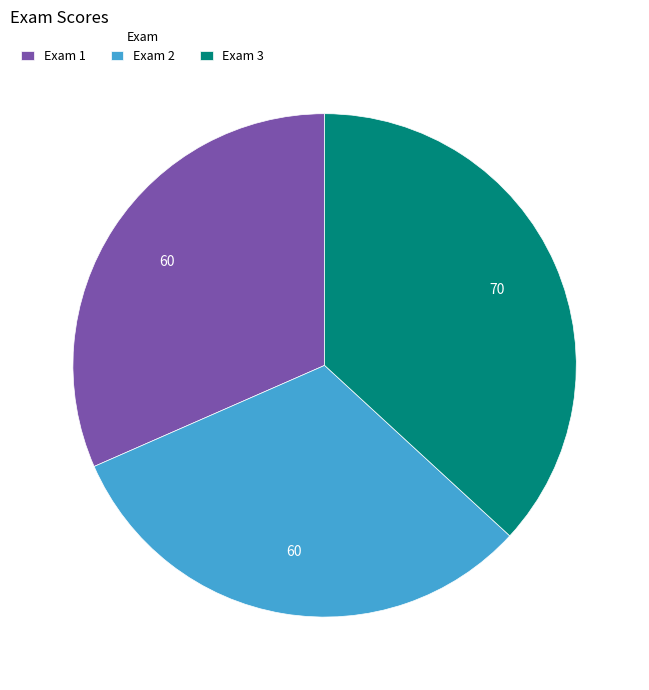

Combined, do Exam 2 and Exam 3 account for over 50%?

Yes